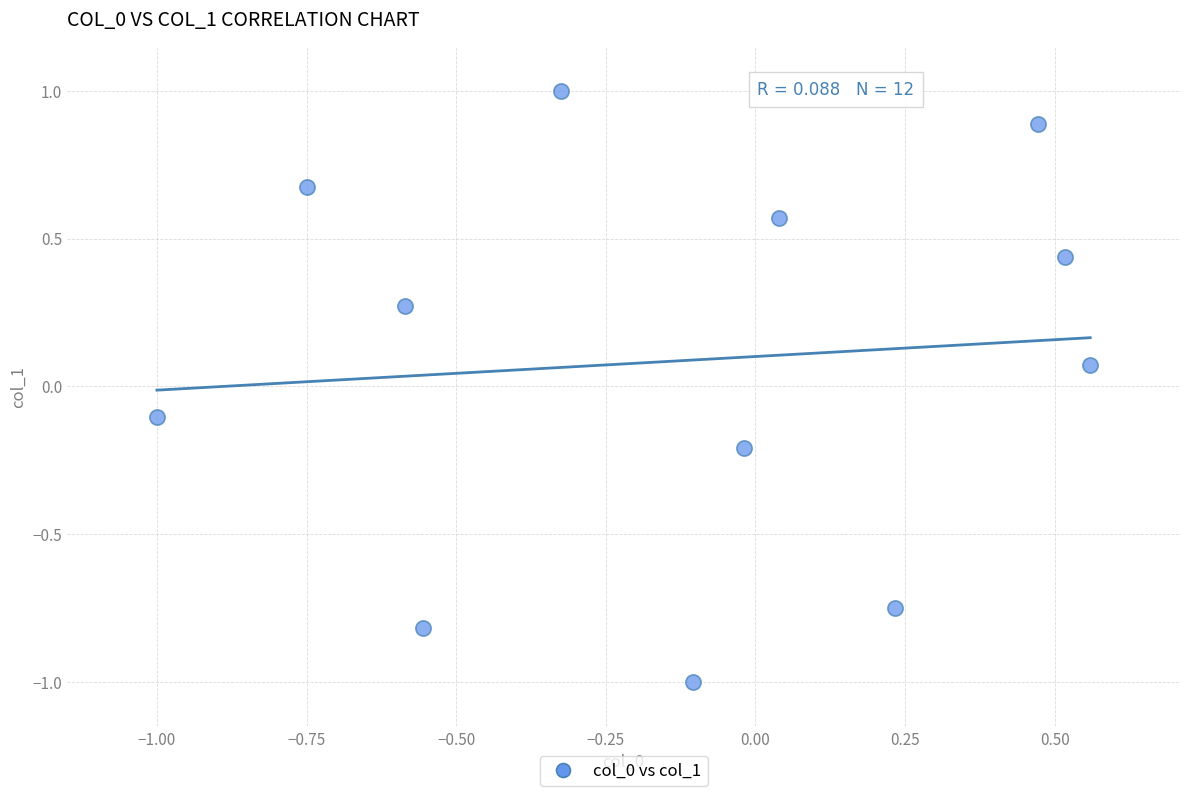

What is the range of X values (max minus min)?

1.6